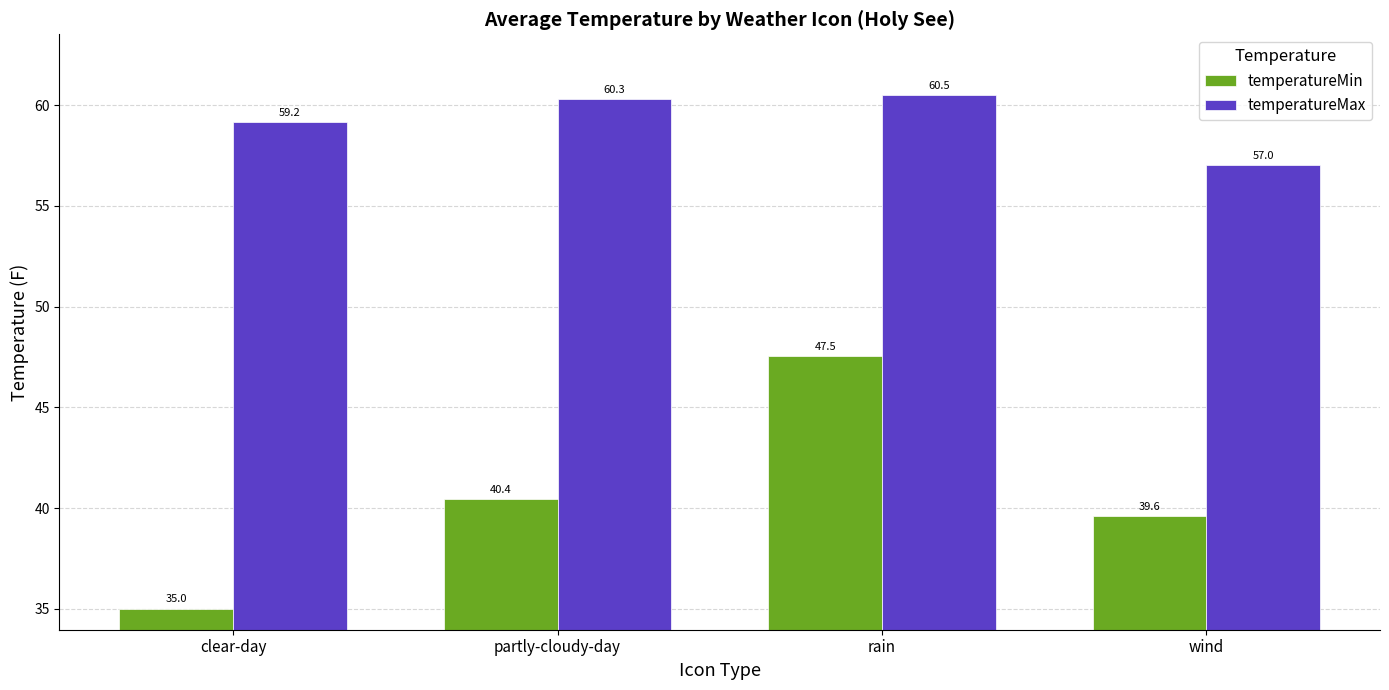

At which label does temperatureMax reach its peak?

rain